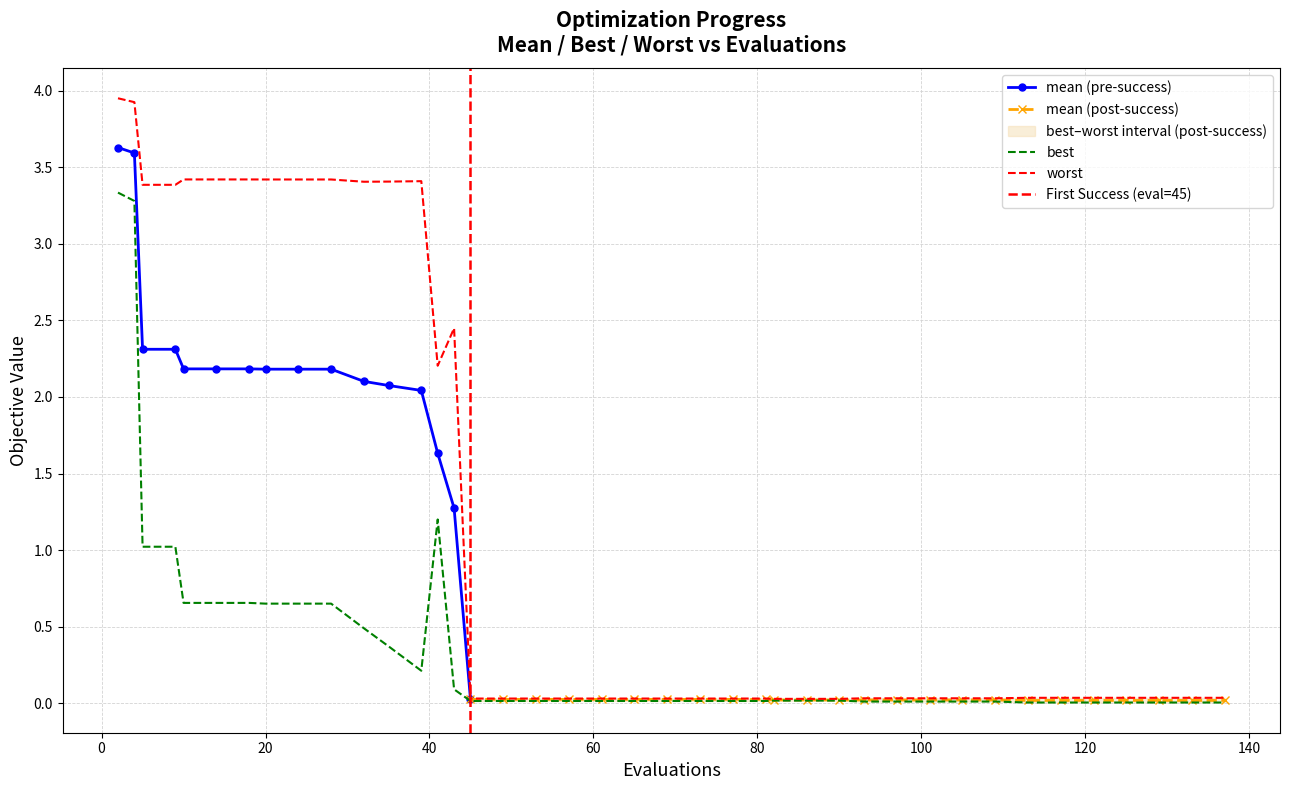

True or false: best and worst intersect in this chart.

False